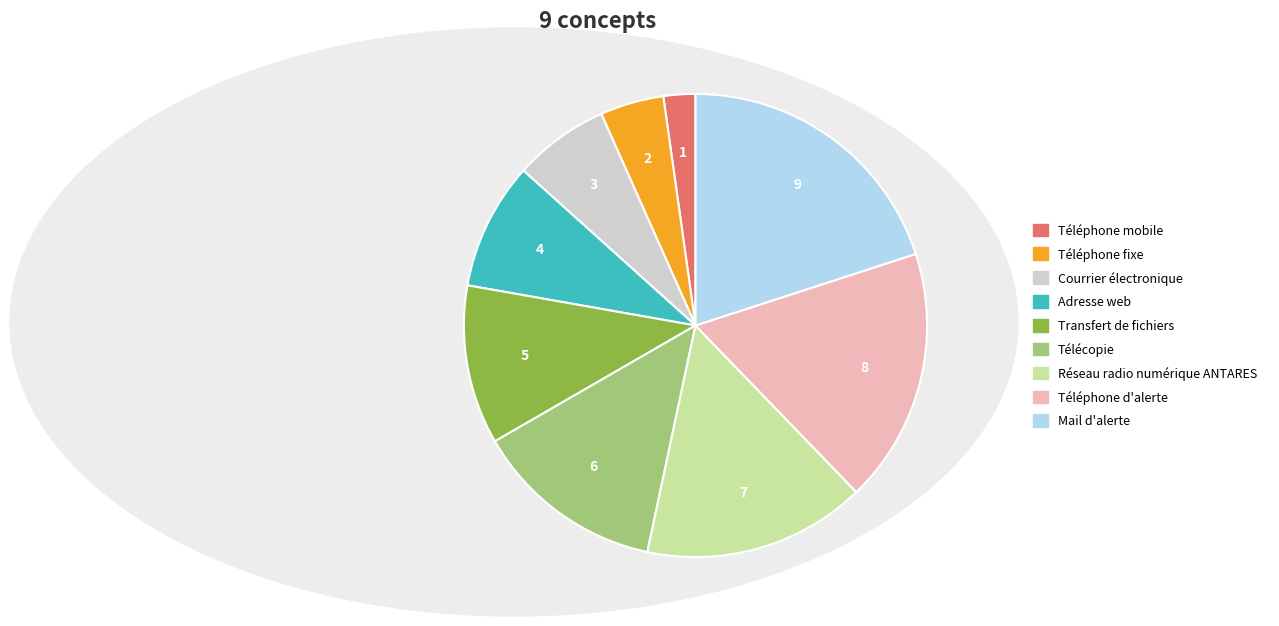

How many segments does this pie chart have?

9